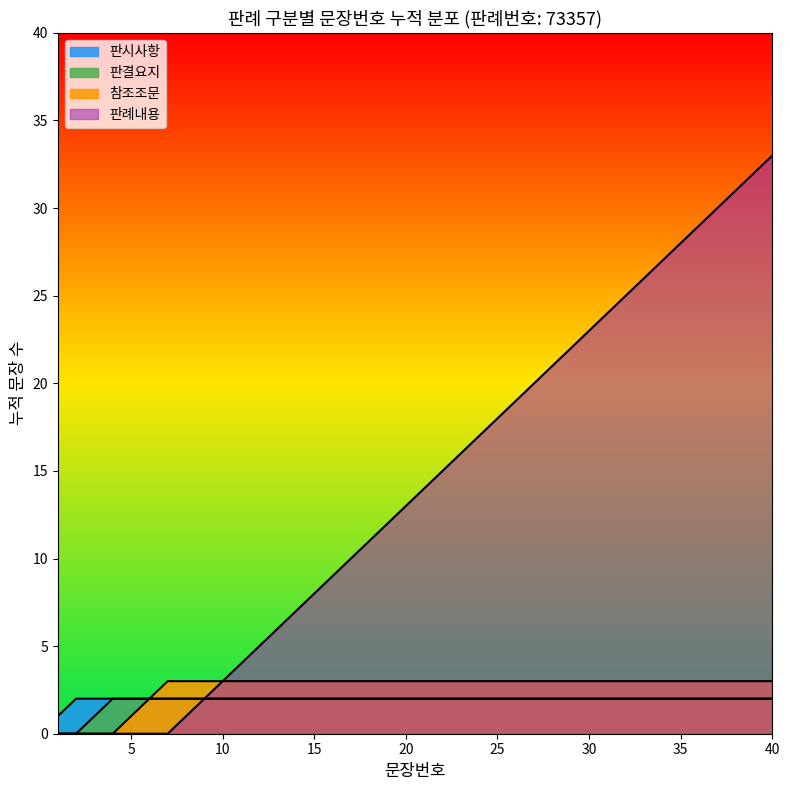

Does the chart display data point markers on the line(s)?

No